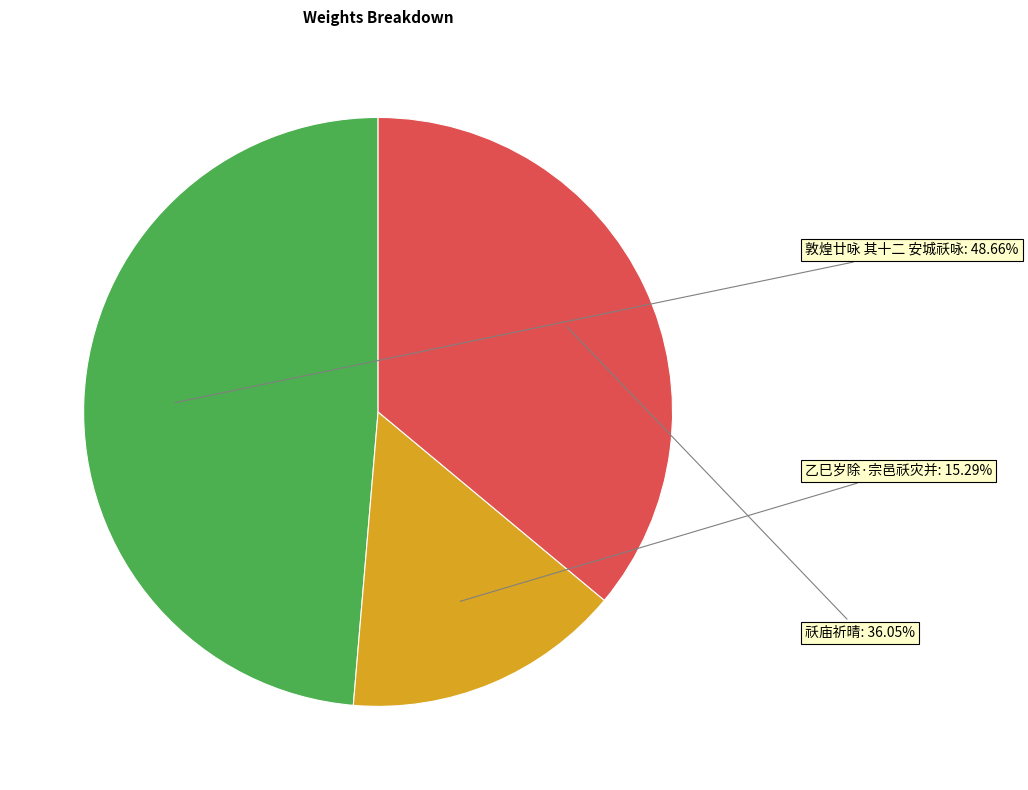

Rank the categories by value from highest to lowest.

敦煌廿咏 其十二 安城祅咏, 祅庙祈晴, 乙巳岁除·宗邑祅灾并